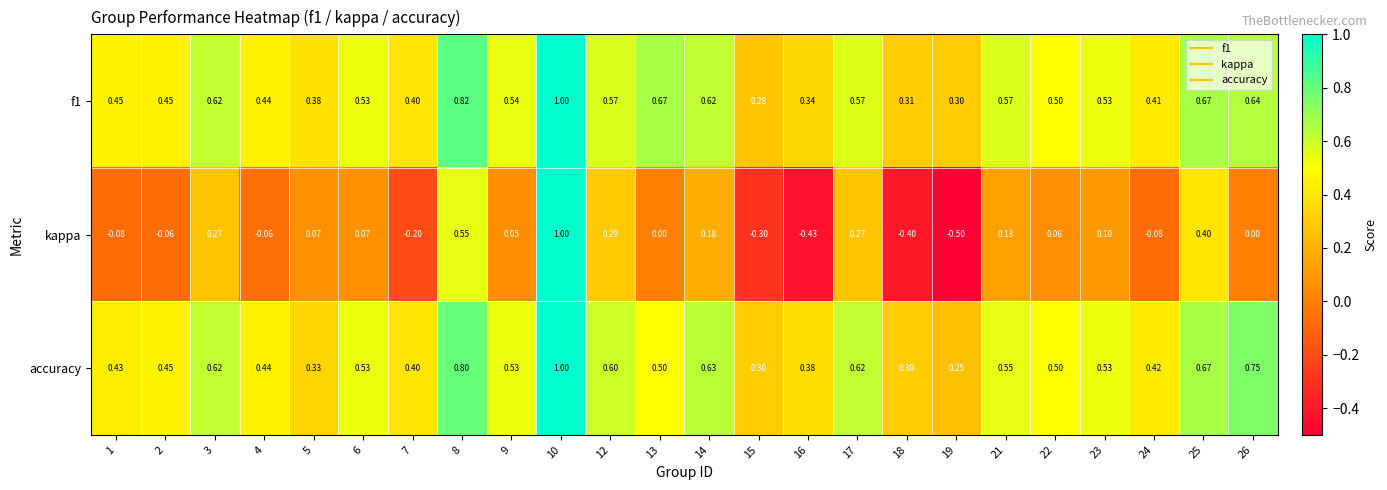

Between 17 and 18, which series saw the biggest shift?

kappa